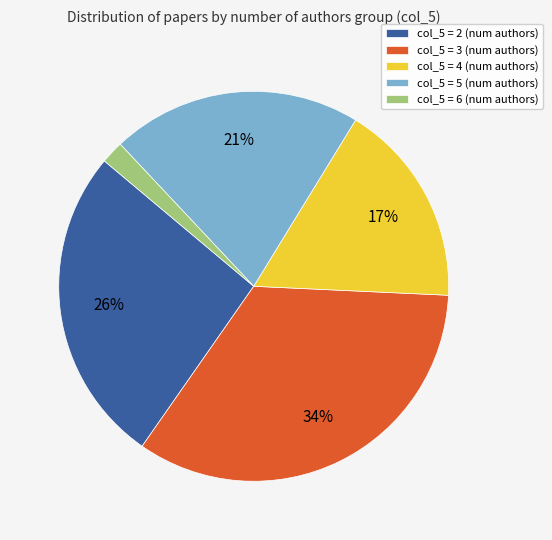

Is there any slice that represents more than half of the pie?

No